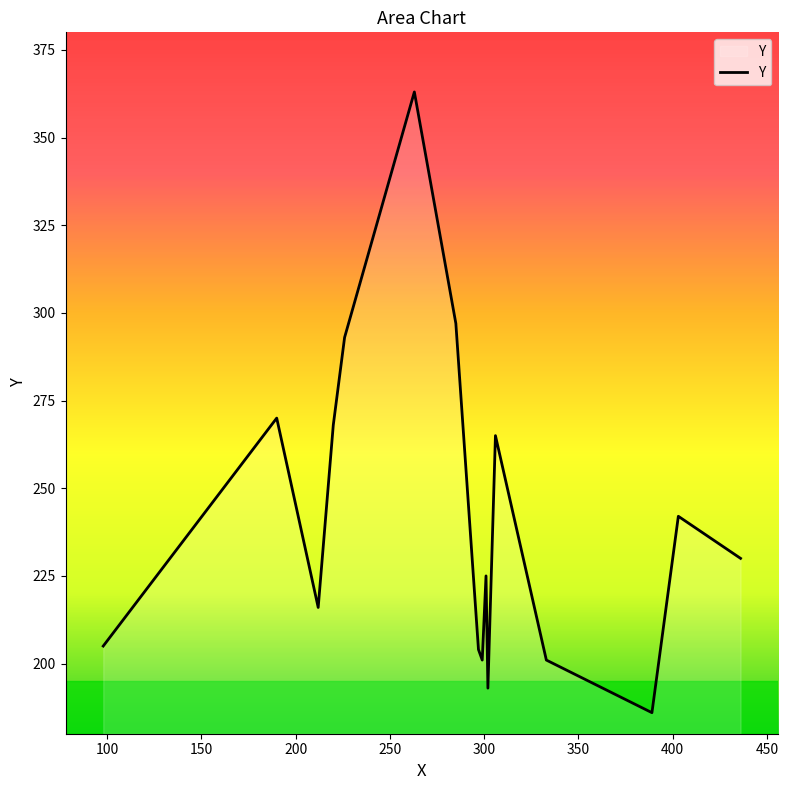

What is the minimum value shown in the chart?

186